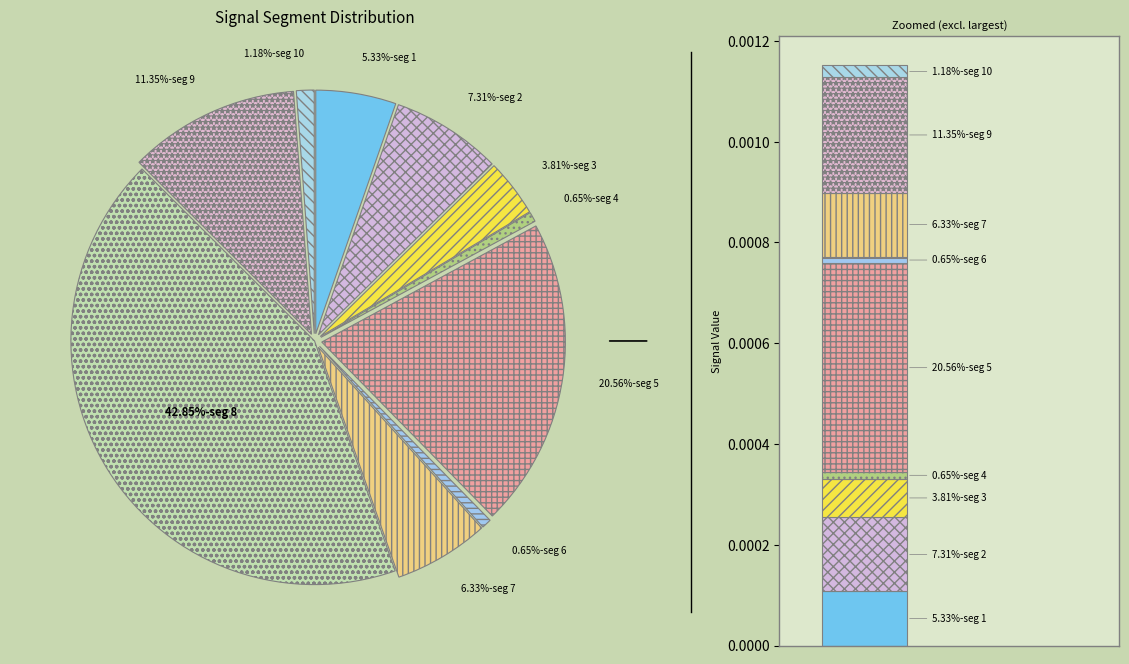

Is it true that signal segment 4 is 14% of the pie?

False